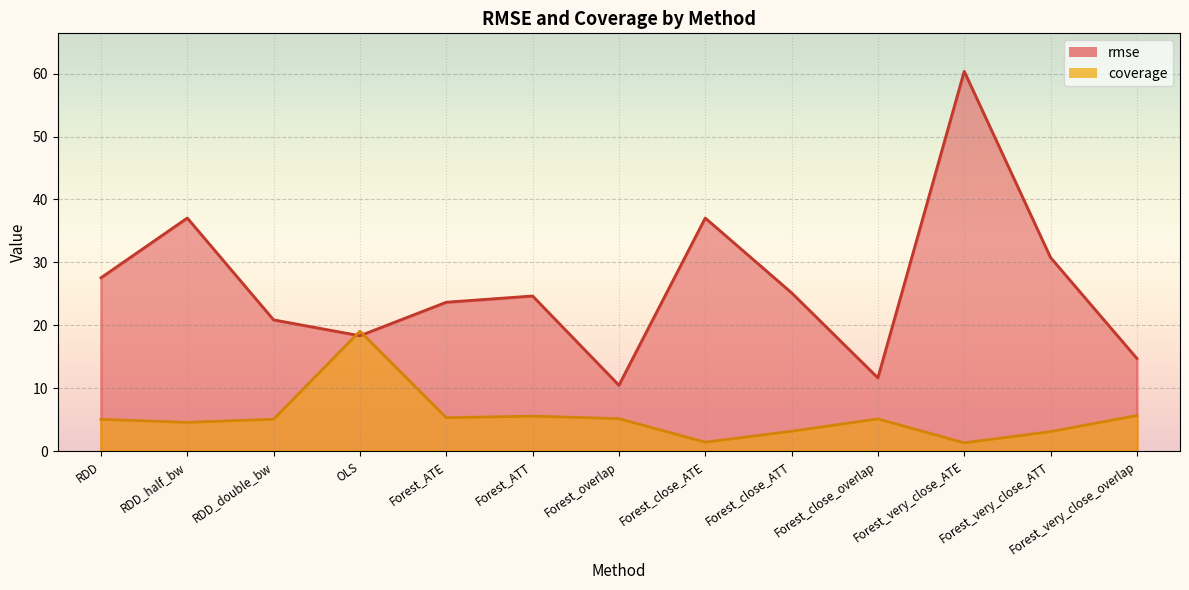

Reading left to right, list all the values displayed in this chart.

rmse: 27.6	37.1	20.9	18.4	23.7	24.7	10.5	37.1	25.2	11.7	60.4	30.8	14.8
coverage: 5.1	4.6	5.1	19.1	5.3	5.6	5.2	1.4	3.2	5.1	1.3	3.1	5.7